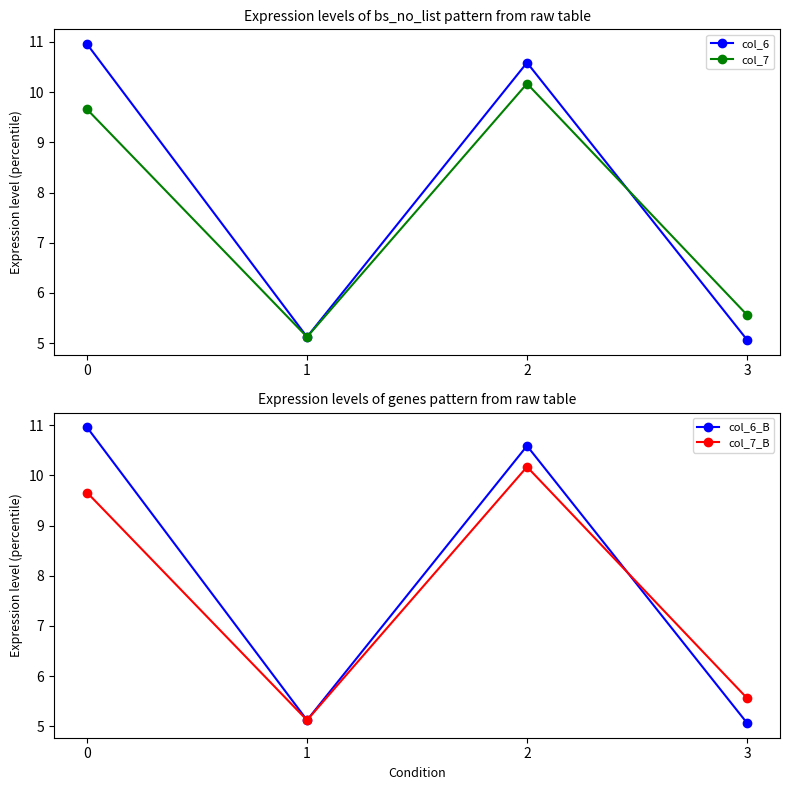

How many intersections are there between col_6 and col_7_B?

1